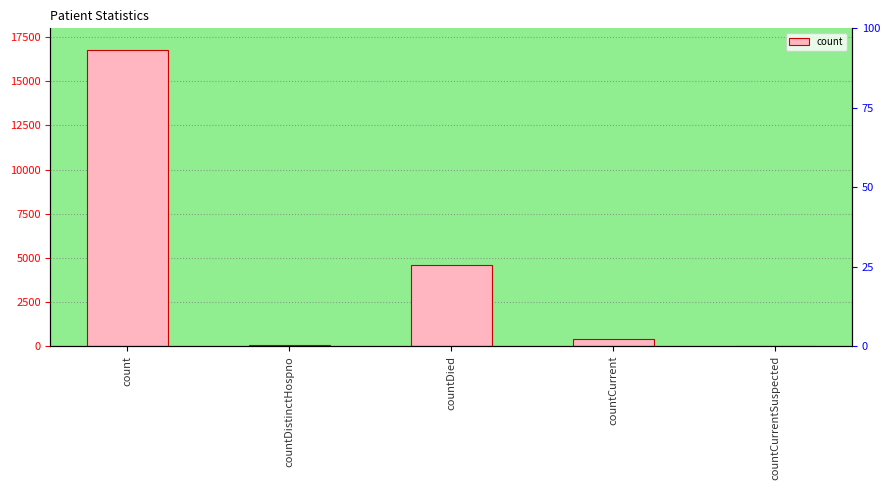

What is the change in value from countDistinctHospno to countDied?

+4489